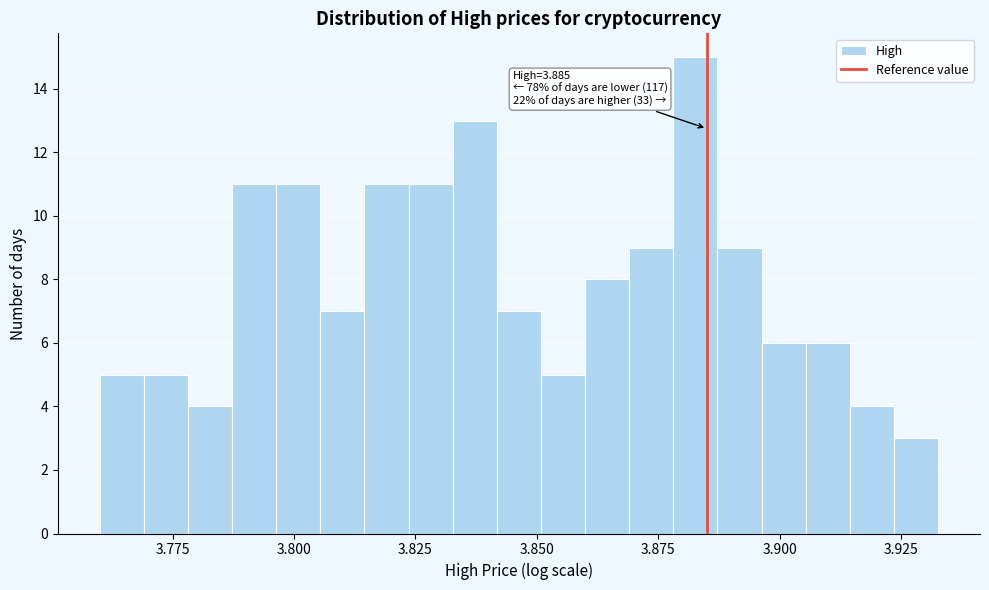

Read against the x-axis, roughly where is the centre of the tallest bar?

3.885